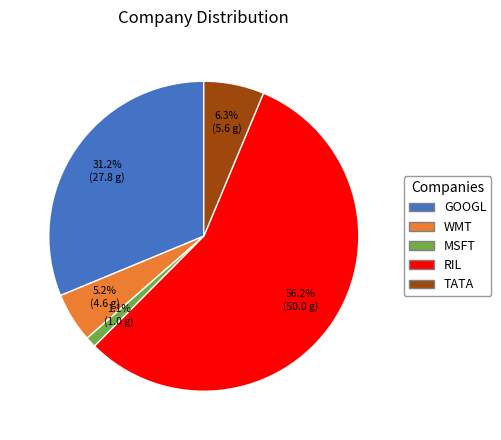

Rank the categories by value from lowest to highest.

MSFT, WMT, TATA, GOOGL, RIL